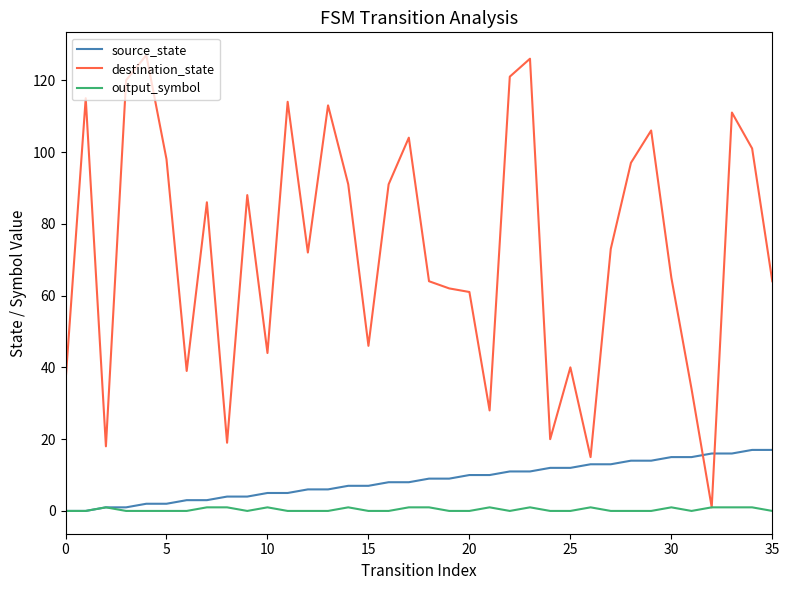

List the series in order of their peak value, lowest first.

output_symbol, source_state, destination_state